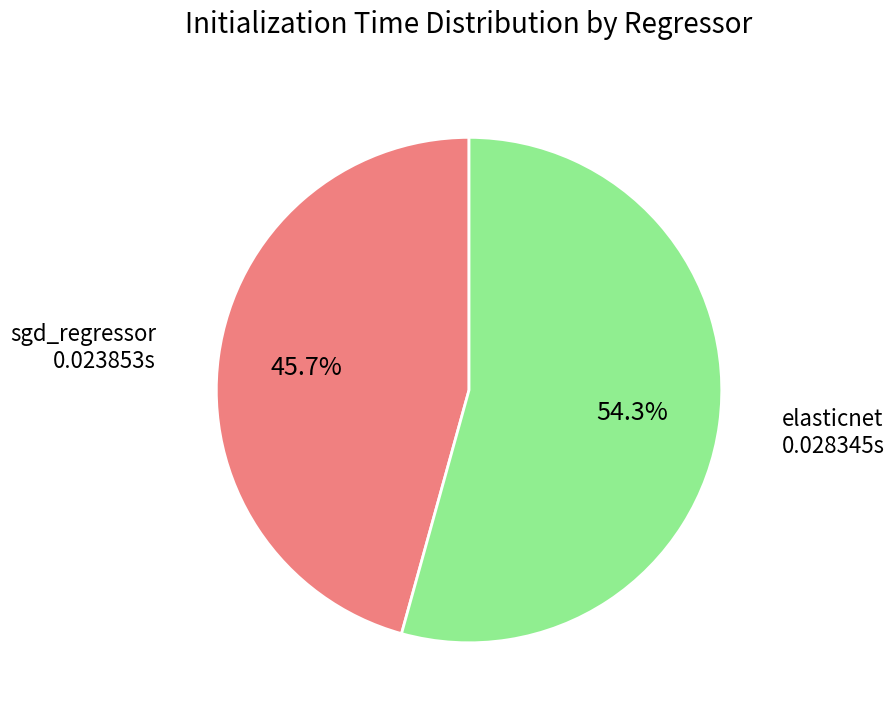

How many segments does this pie chart have?

2